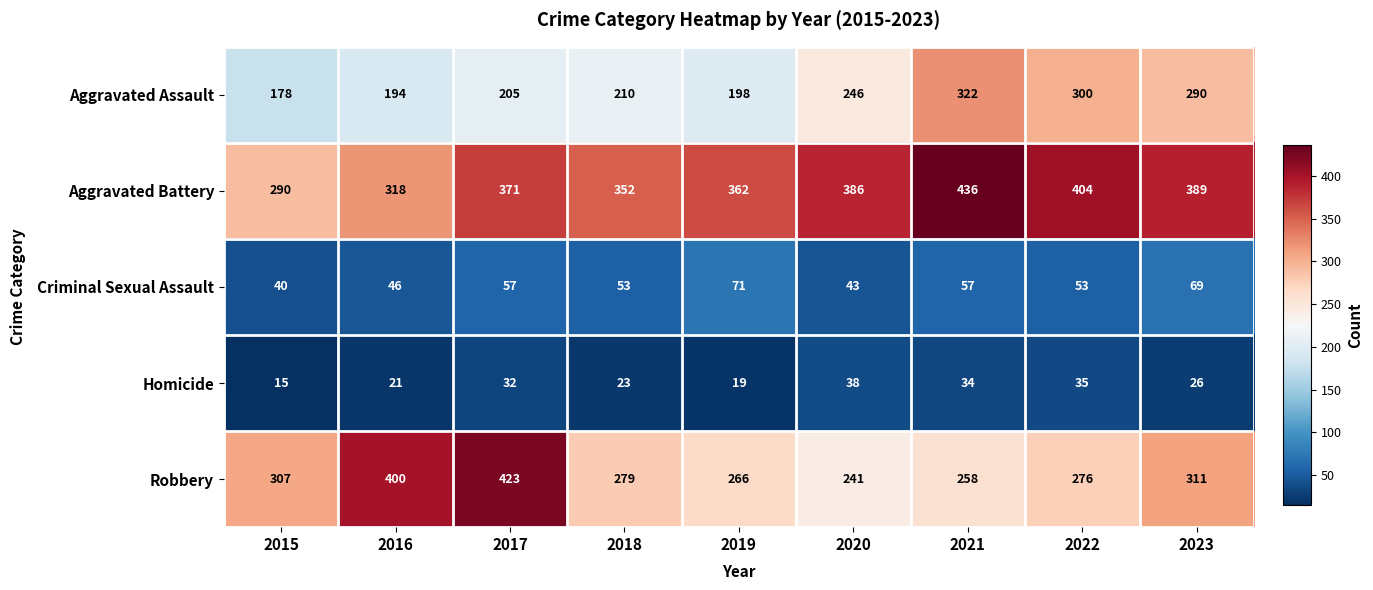

At how many categories does at least one series exceed 51?

9